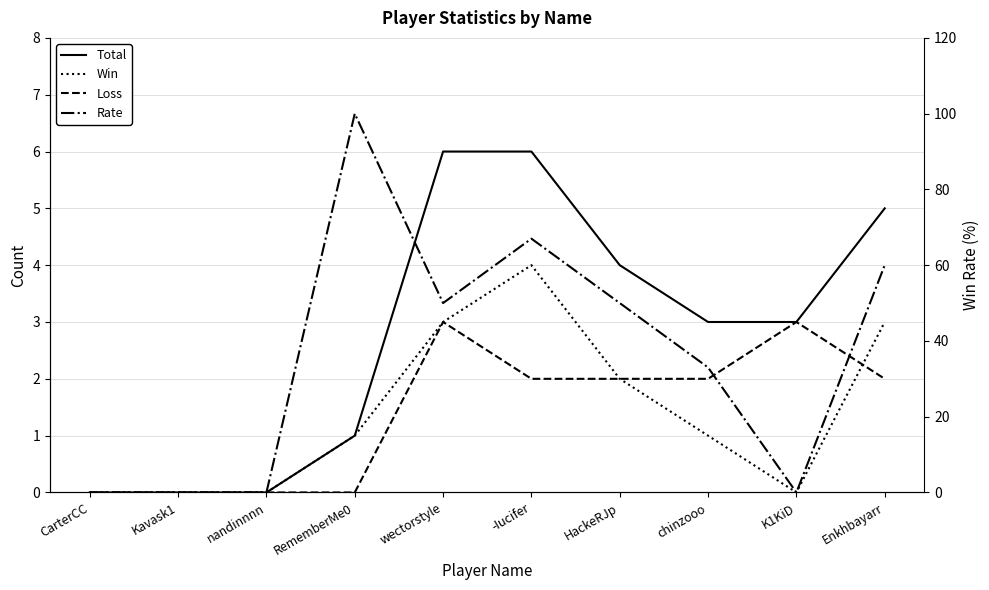

Does the chart display data point markers on the line(s)?

No